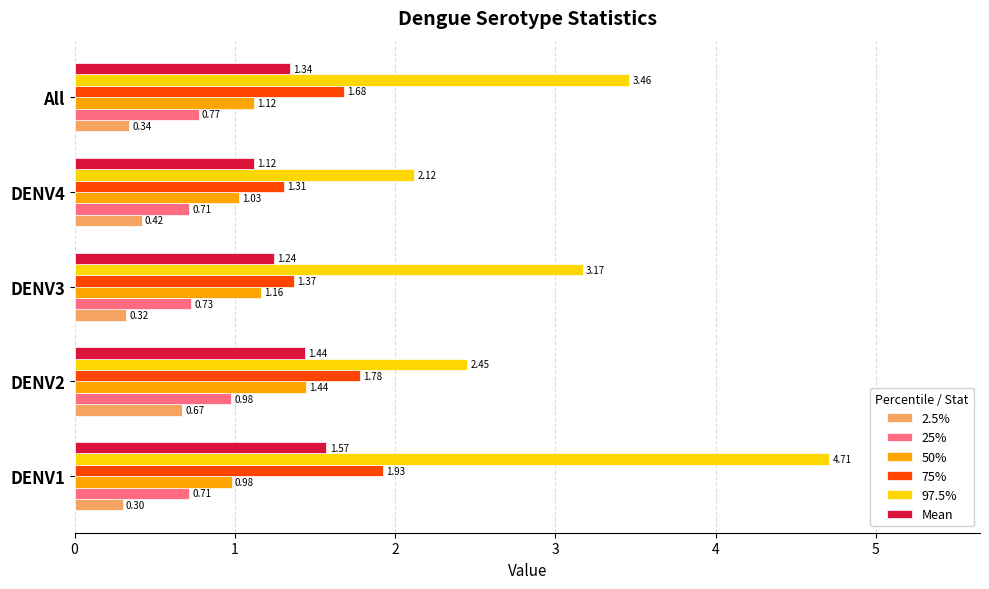

At DENV4, list the series in order from largest to smallest.

97.5%, 75%, Mean, 50%, 25%, 2.5%